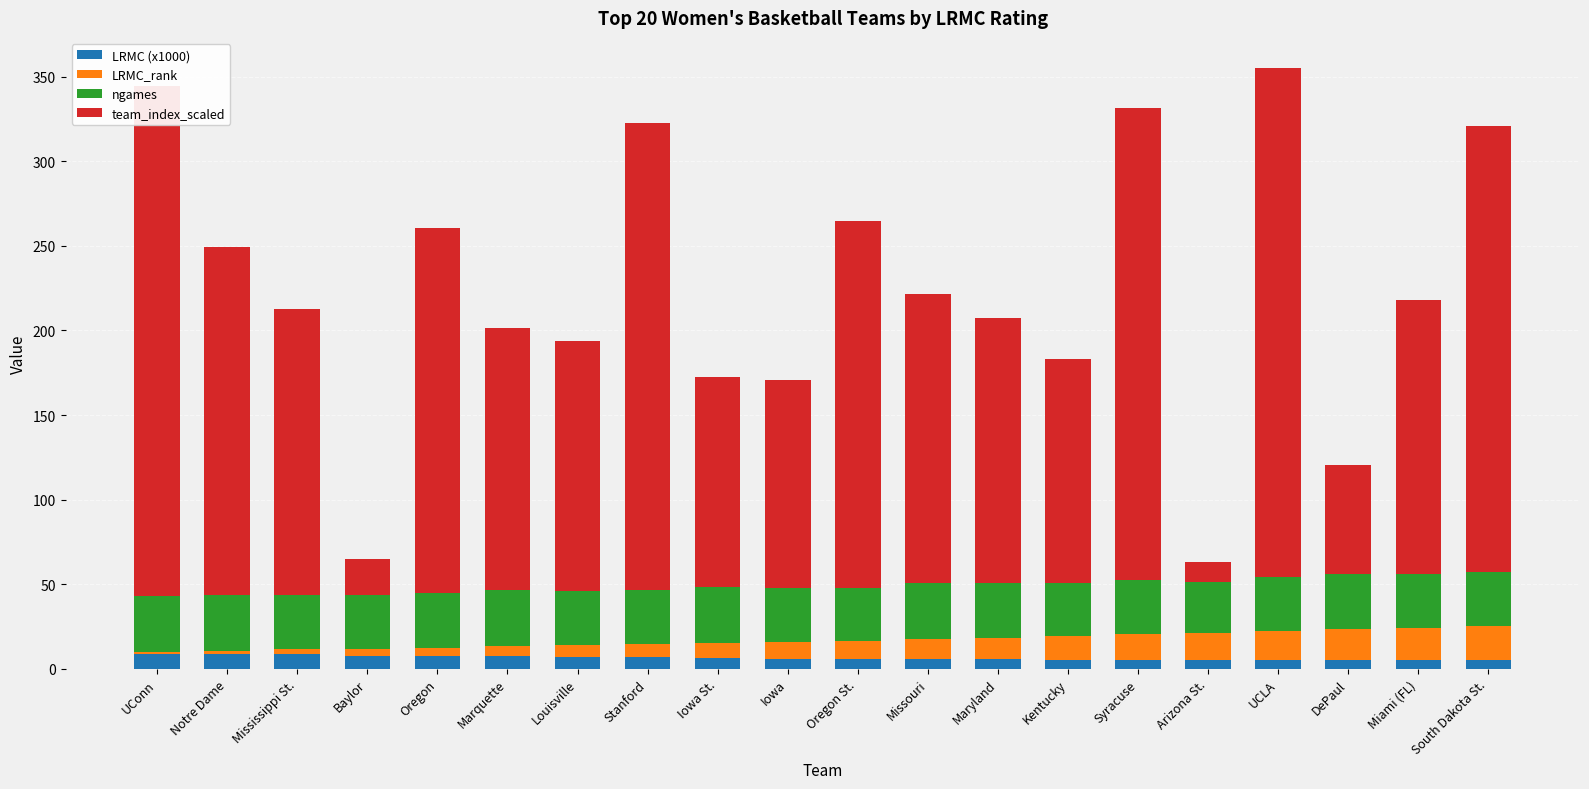

Read the team_index_scaled value at UConn.

302.0